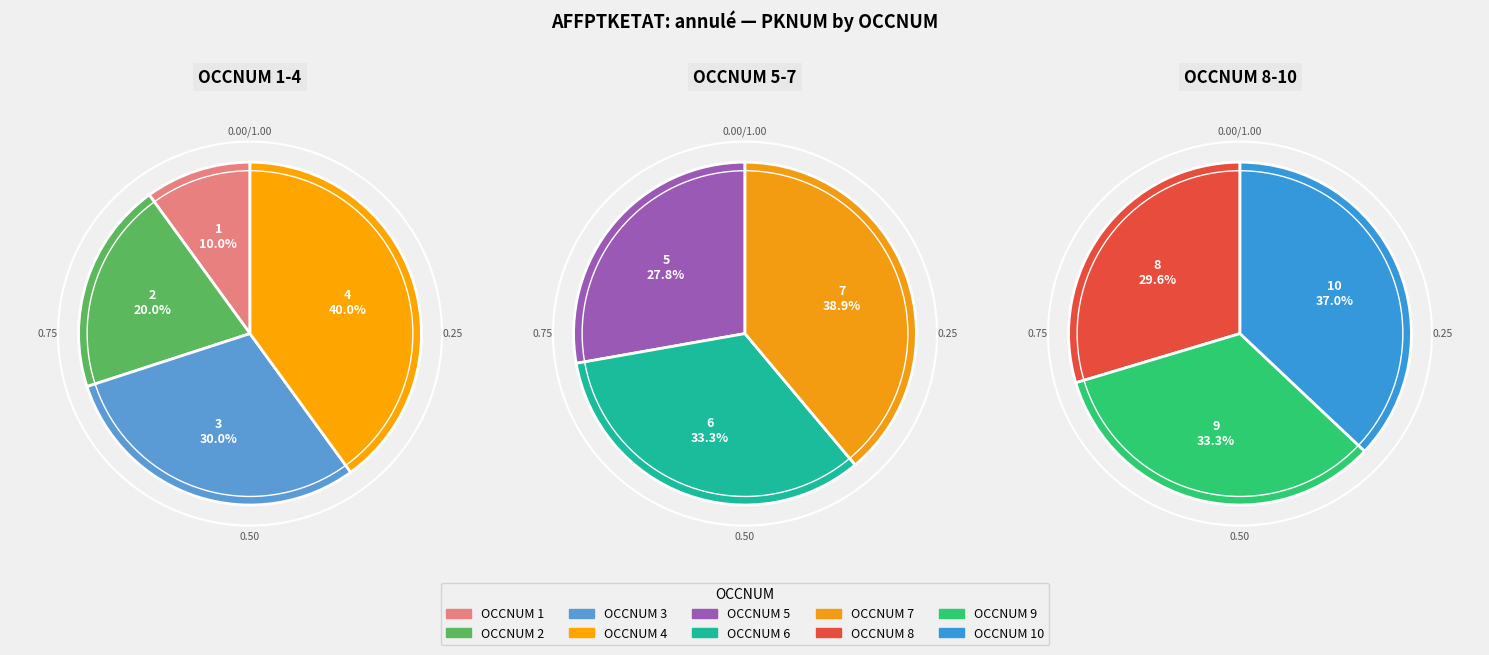

Does 5 represent more than half of the total?

No